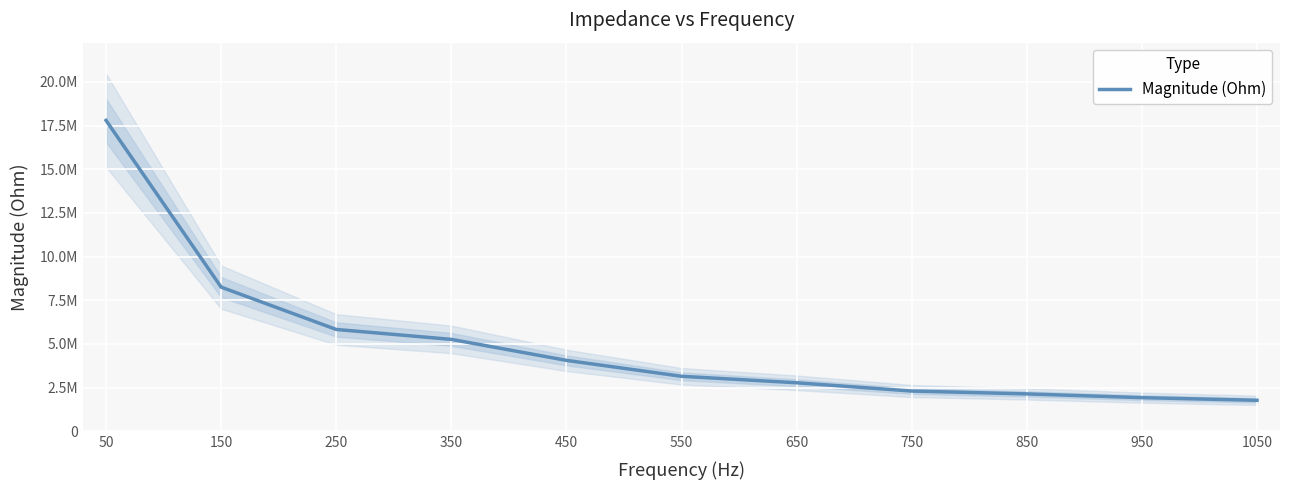

Is this an area chart (filled region under the line)?

No